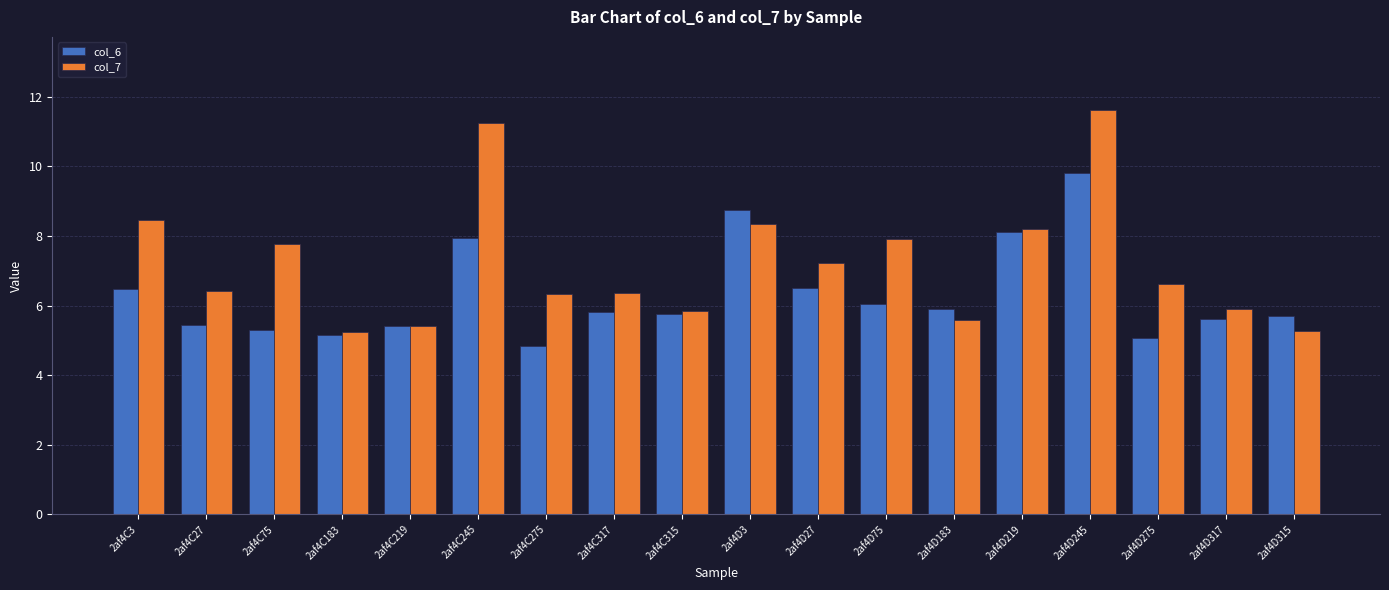

Which series has the widest spread of values?

col_7